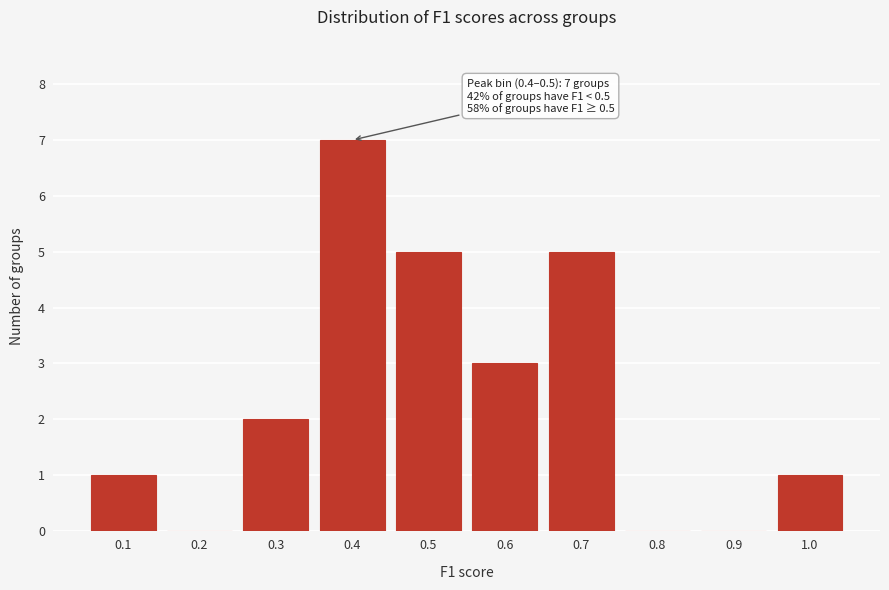

Reading left to right, list all the values displayed in this chart.

0.1=1	0.2=0	0.3=2	0.4=7	0.5=5	0.6=3	0.7=5	0.8=0	0.9=0	1.0=1